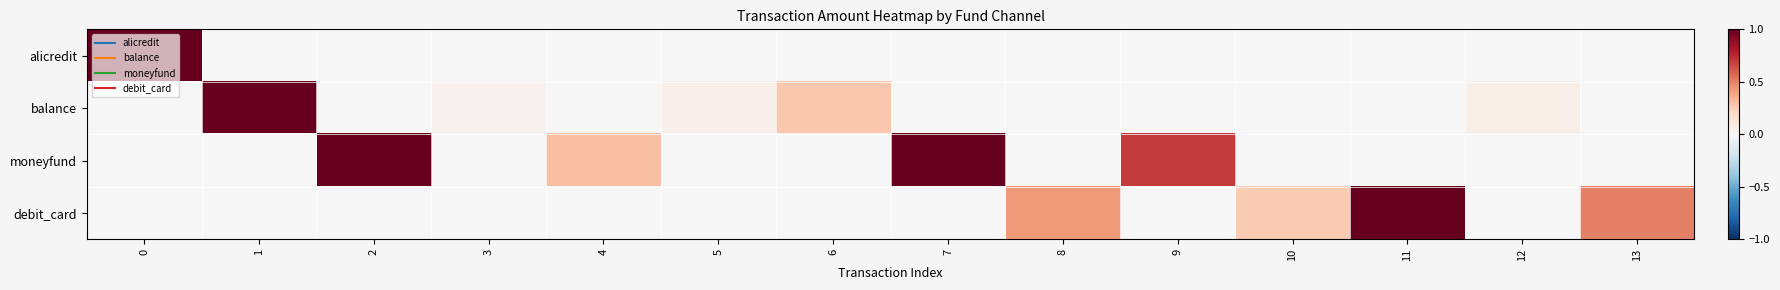

Rank the series by their average value, from highest to lowest.

moneyfund, debit_card, balance, alicredit